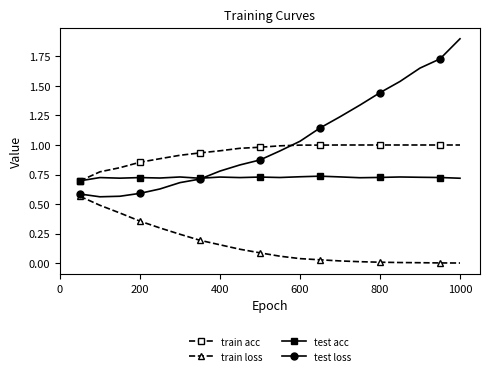

What is the maximum value shown in the chart?

1.9